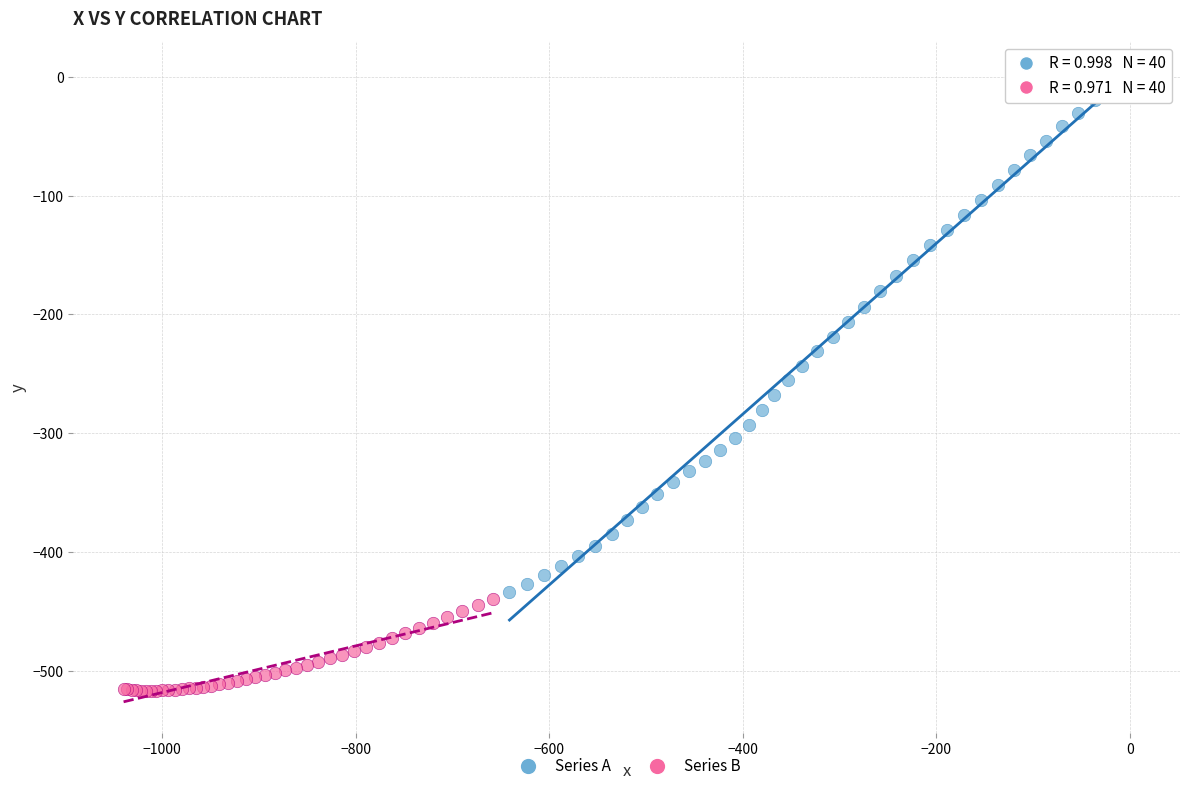

Which series reaches the maximum Y coordinate?

Series A